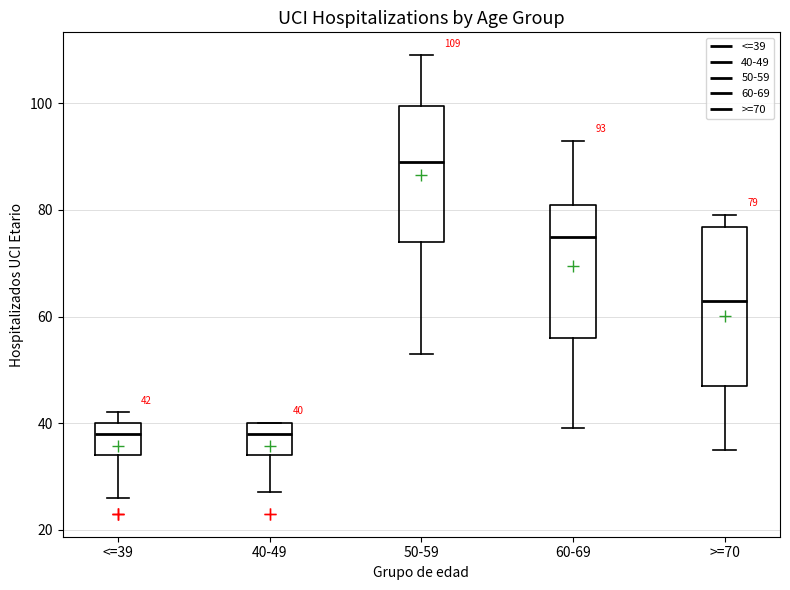

Which box is the tallest, from its lower edge to its upper edge?

>=70